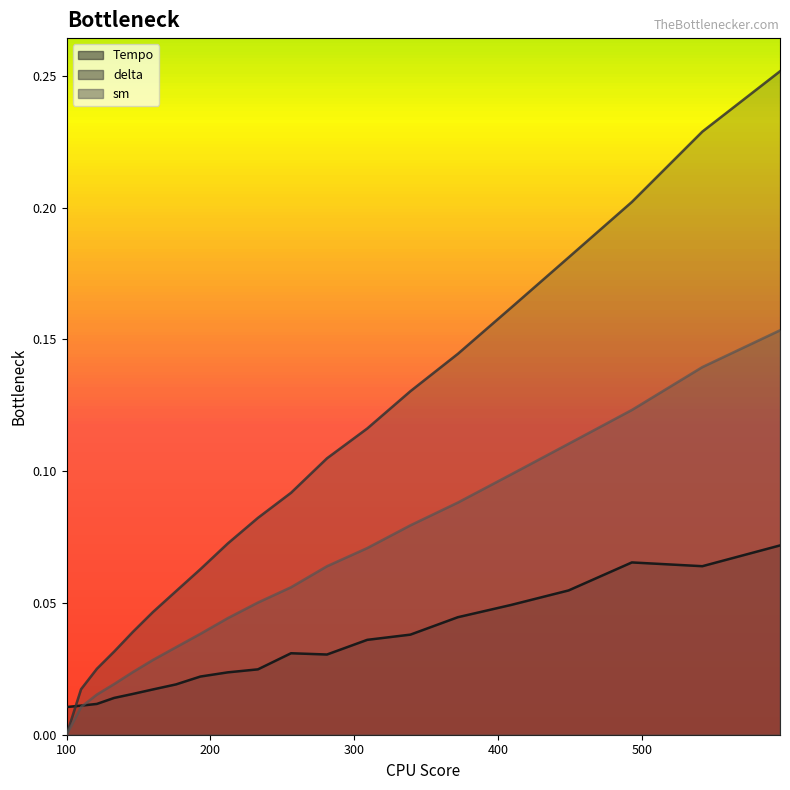

True or false: delta has a value of 0.0 at 121.0.

True